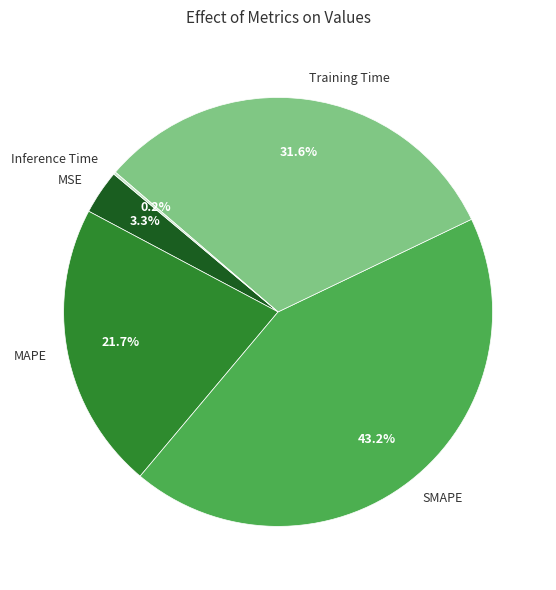

What is the largest slice in the pie chart?

SMAPE